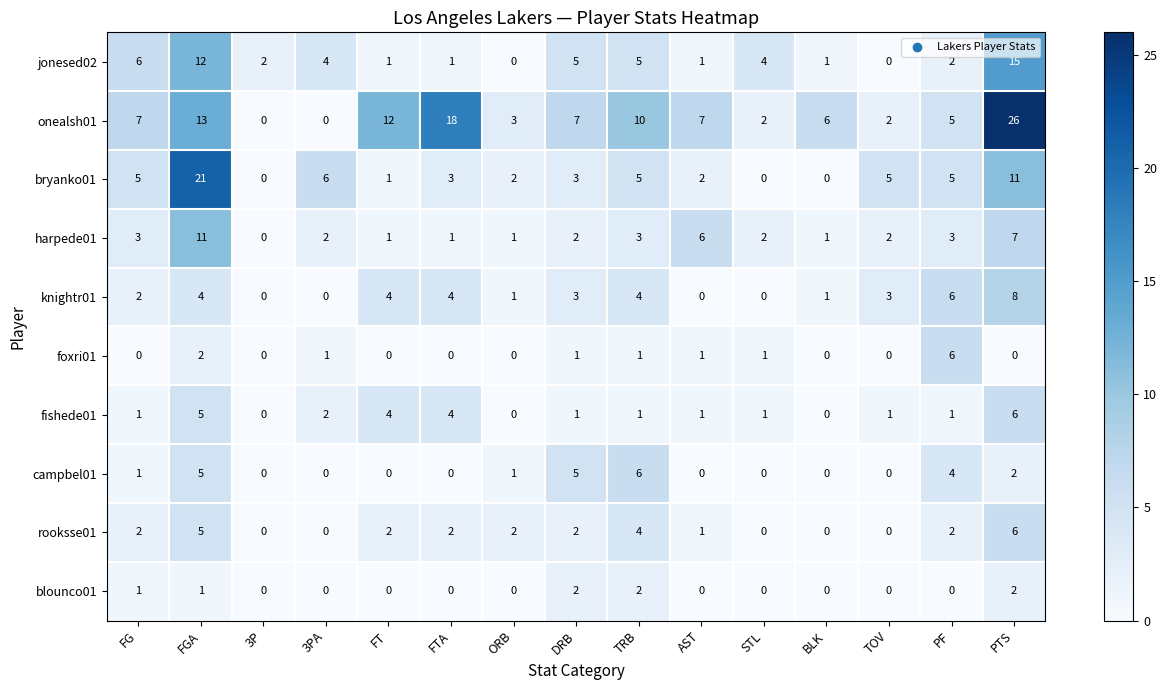

What is the total value across all series at PF?

34